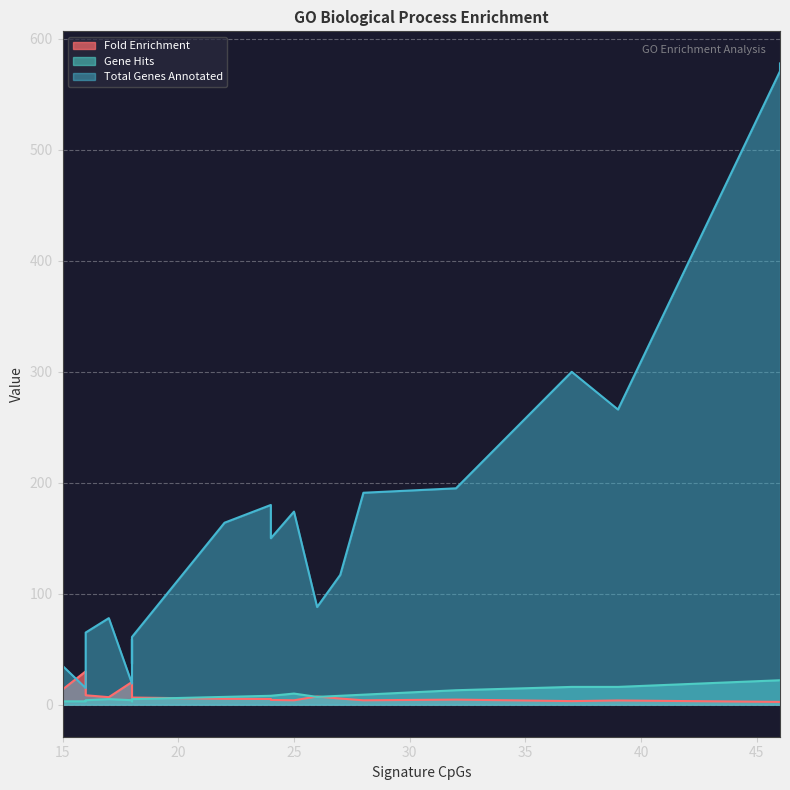

Rank the categories by Total Genes Annotated value from highest to lowest.

46, 46, 37, 39, 32, 28, 24, 25, 22, 24, 27, 26, 17, 16, 18, 18, 18, 15, 18, 16